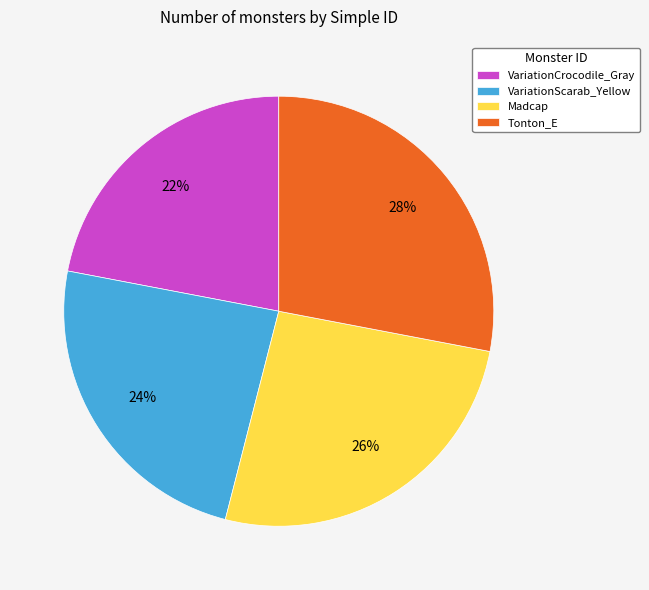

What is the ratio of the value at Madcap to the value at Tonton_E?

0.9